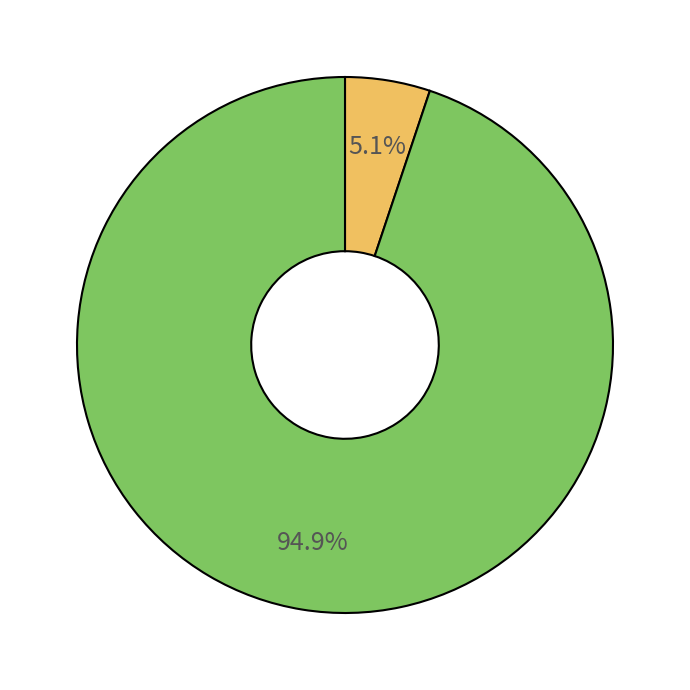

Does any single category account for the majority?

Yes